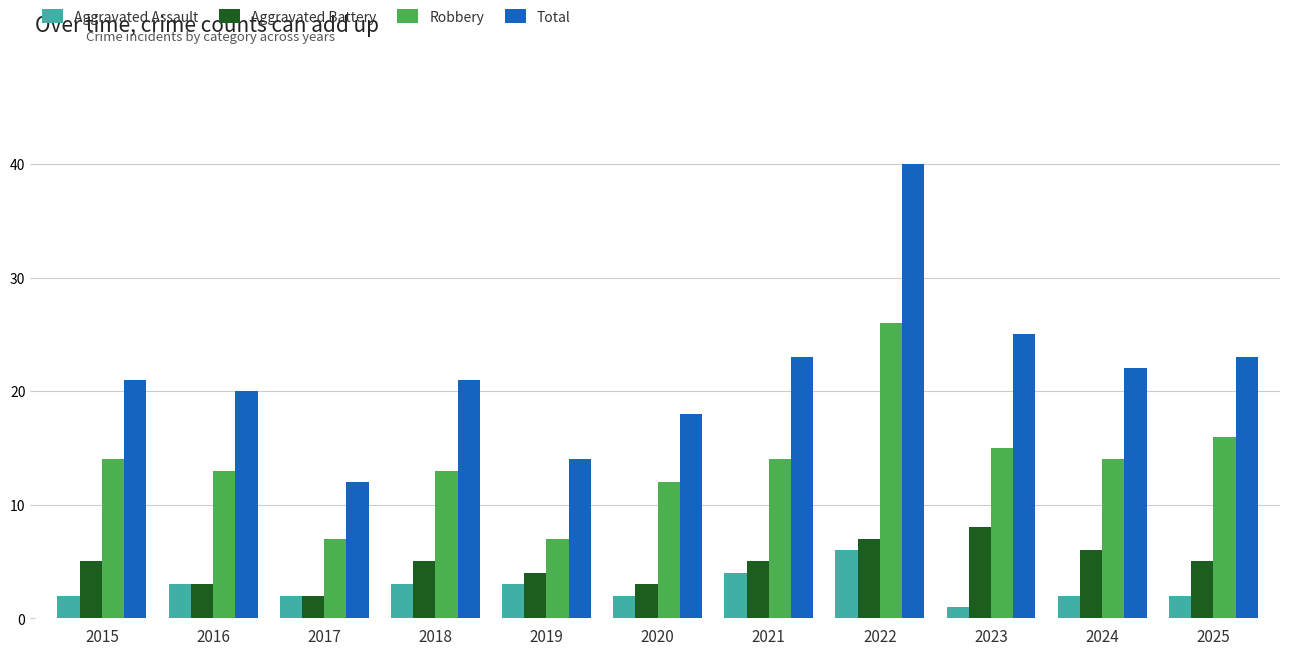

What is the spread (max minus min) of values at 2022?

34